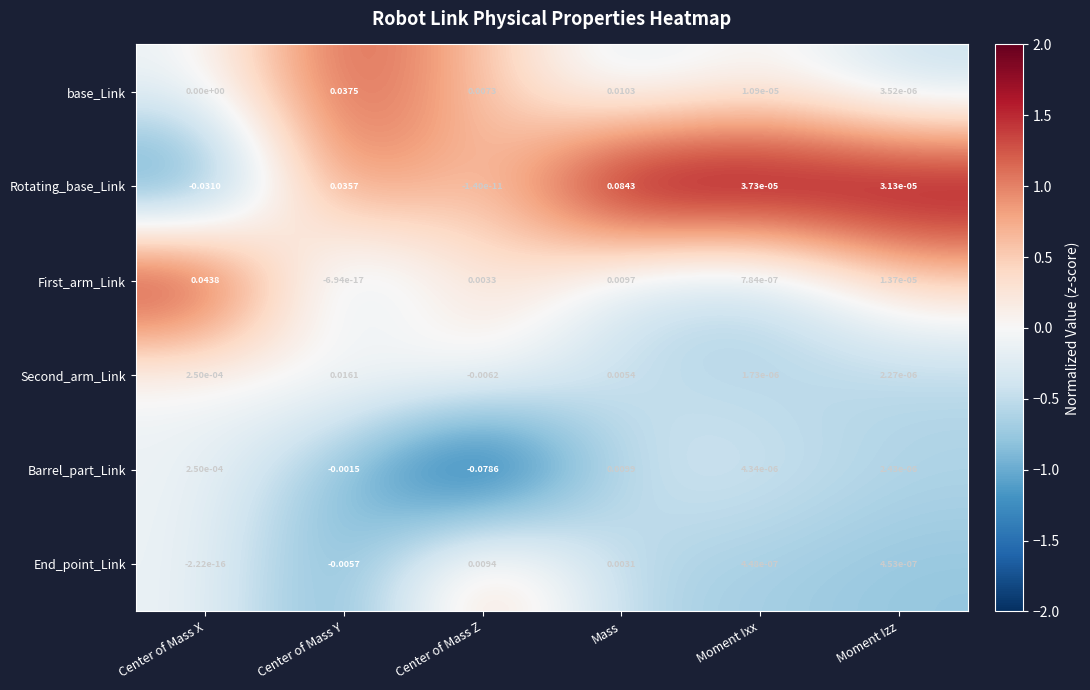

At which label is First_arm_Link closest to 0?

Center of Mass Y